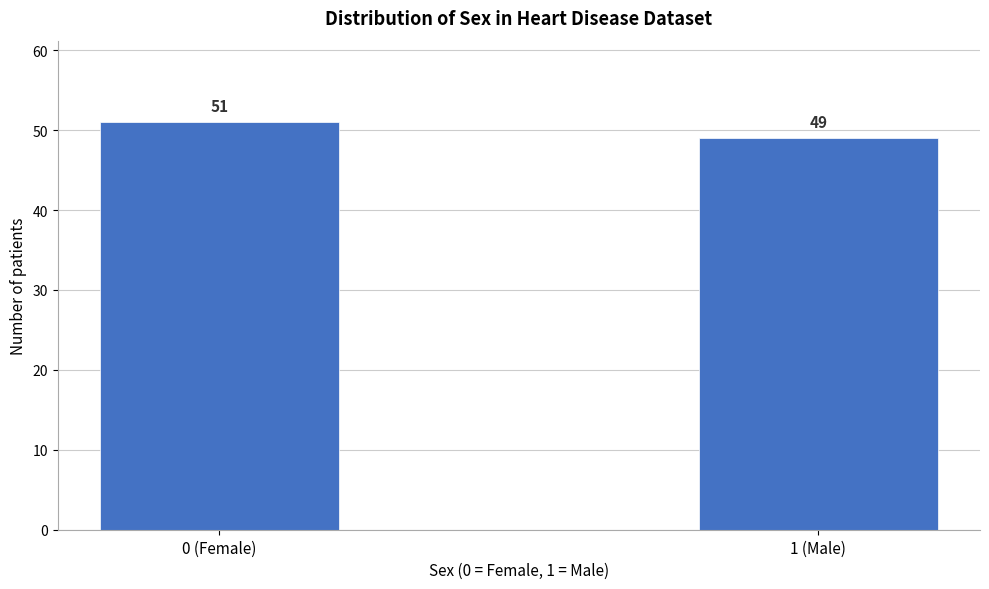

Reading left to right, extract all data points from this chart.

51	49